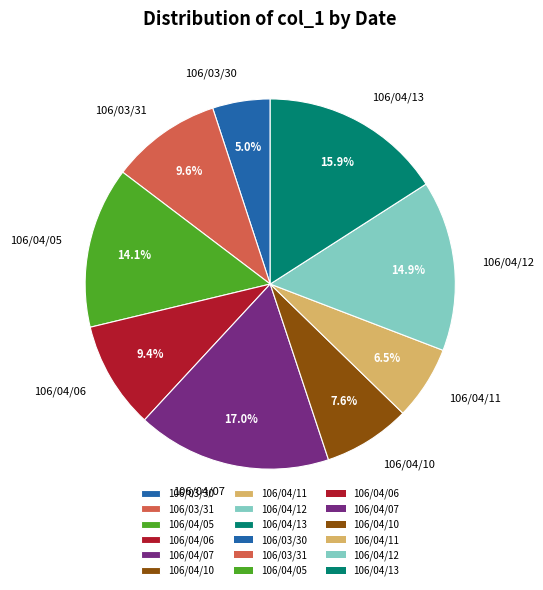

True or false: 106/04/05 accounts for 14% of the total.

True